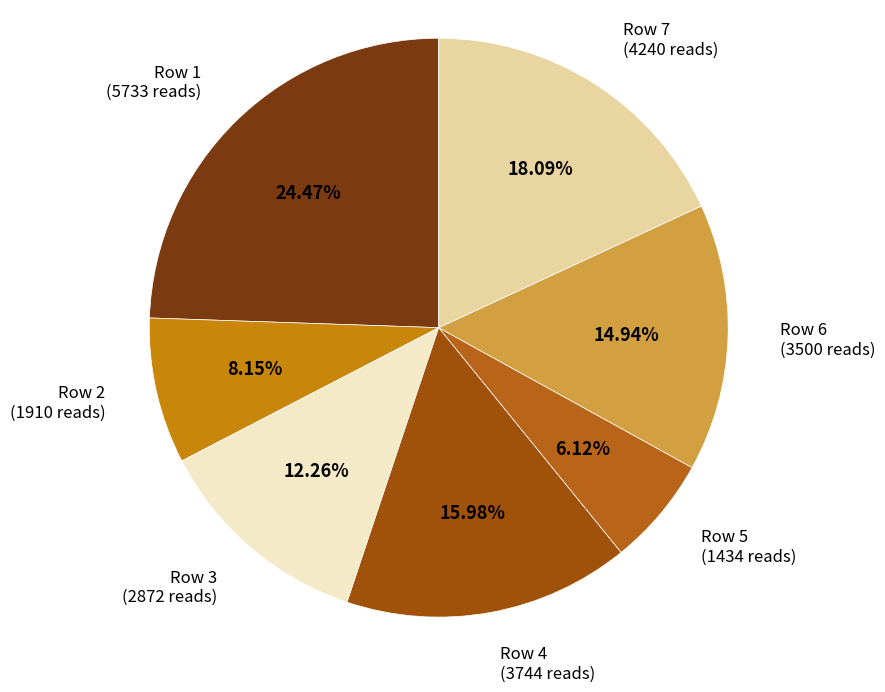

Does Row 4 represent more than half of the total?

No